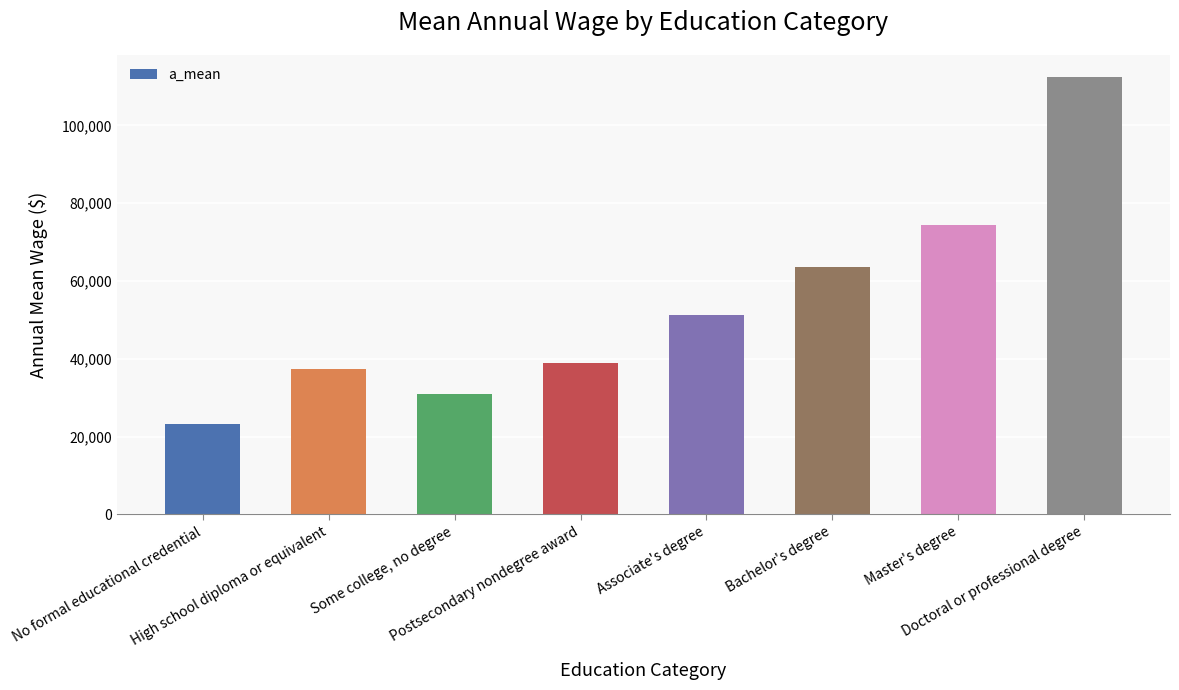

List the labels in order of value, largest first.

Doctoral or professional degree, Master's degree, Bachelor's degree, Associate's degree, Postsecondary nondegree award, High school diploma or equivalent, Some college, no degree, No formal educational credential